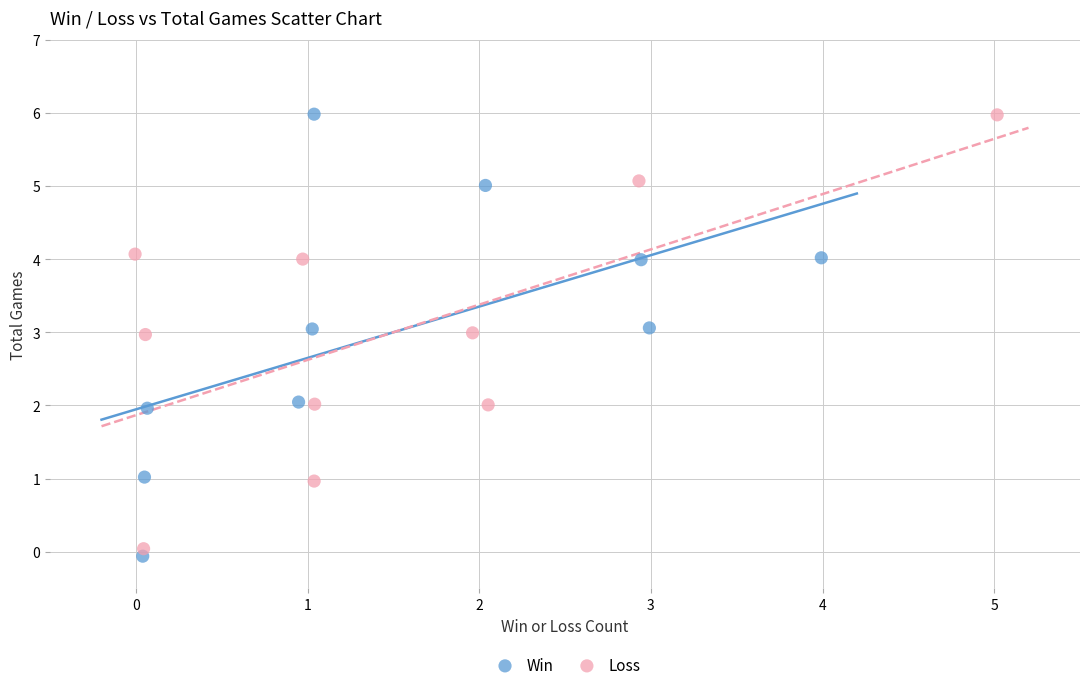

Which series has the widest spread of Y values?

Win